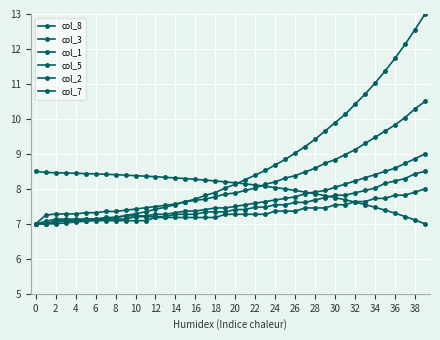

What is the value of the col_8 point at the 4th from the left?

7.0